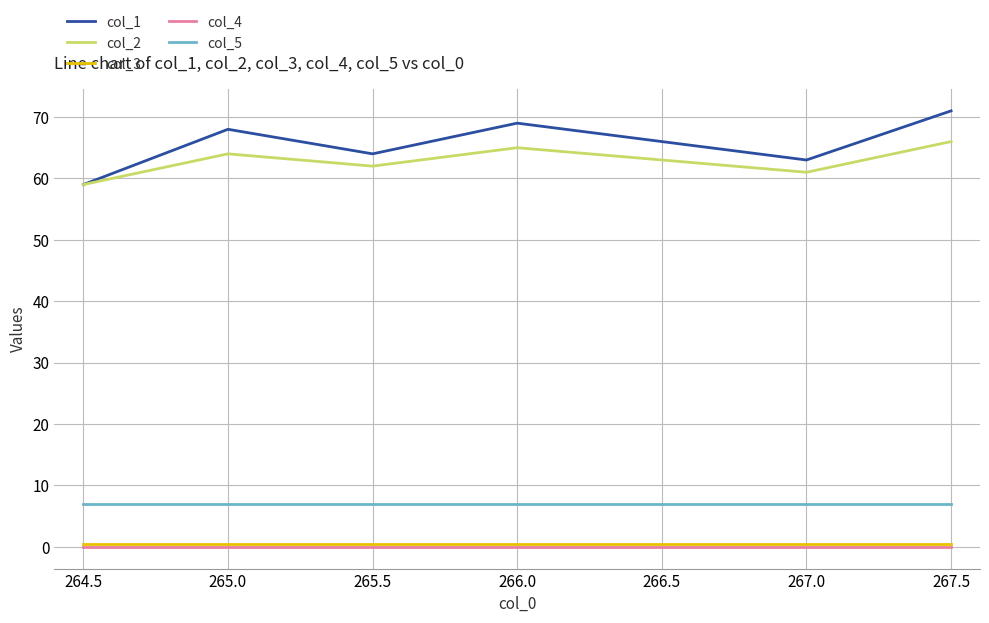

What is the average value of the col_3 series?

0.5